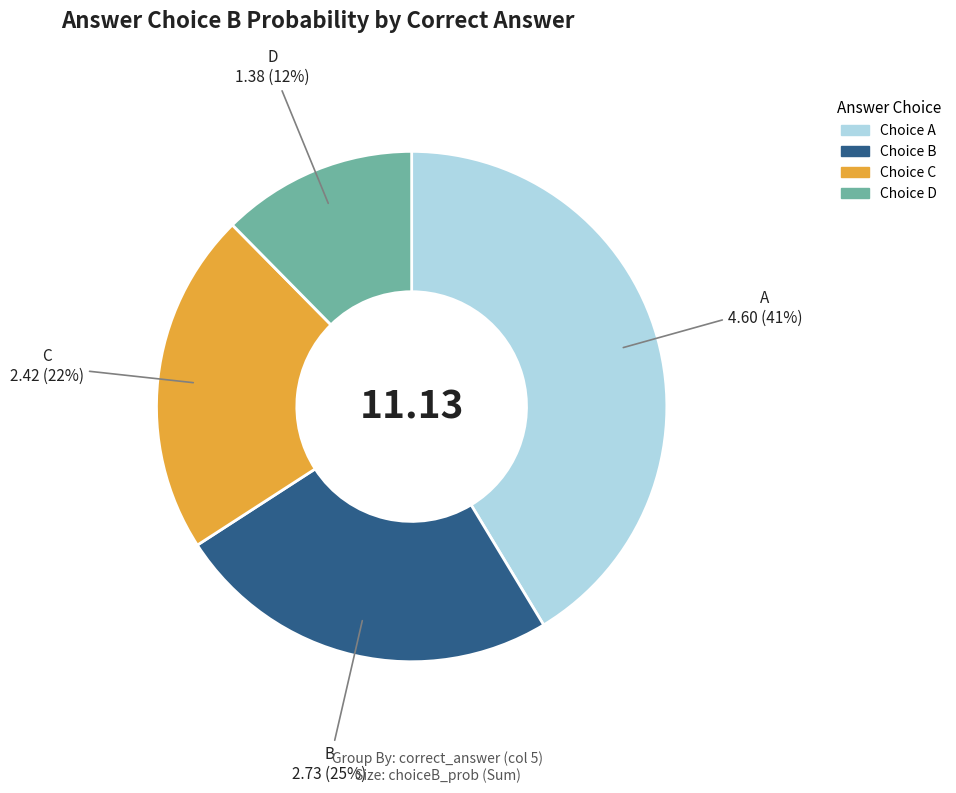

To the nearest percent, what is the average slice percentage?

25%